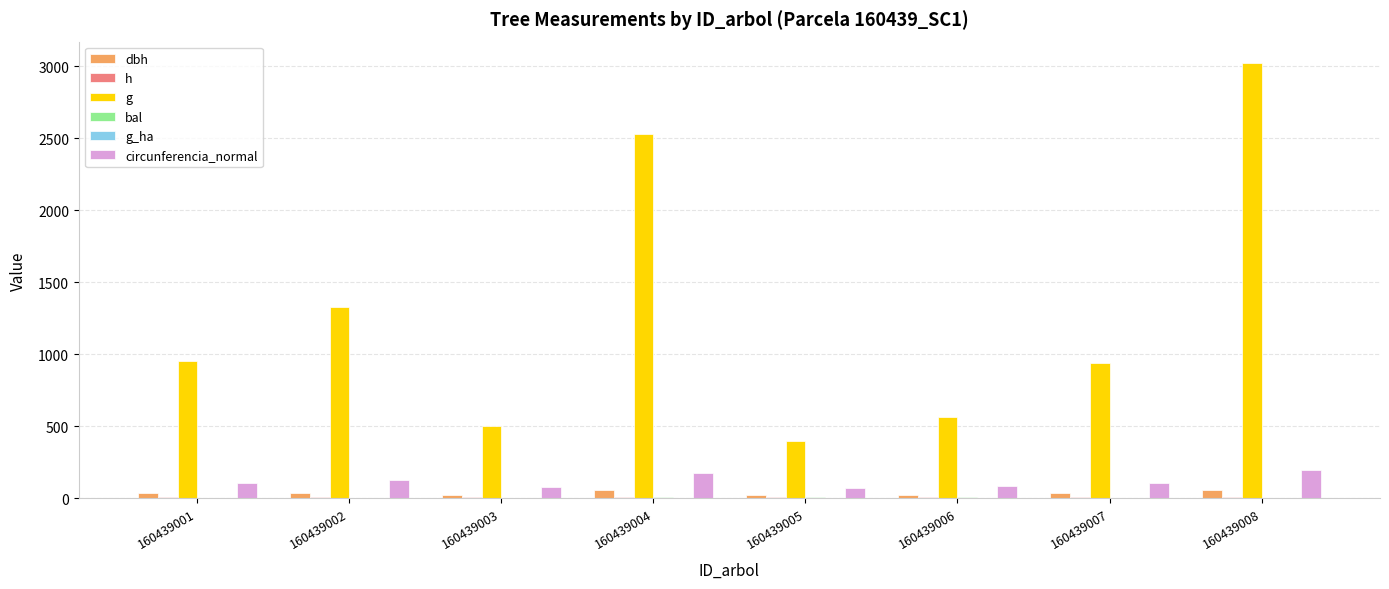

Which category has the lowest value in the bal series?

160439002